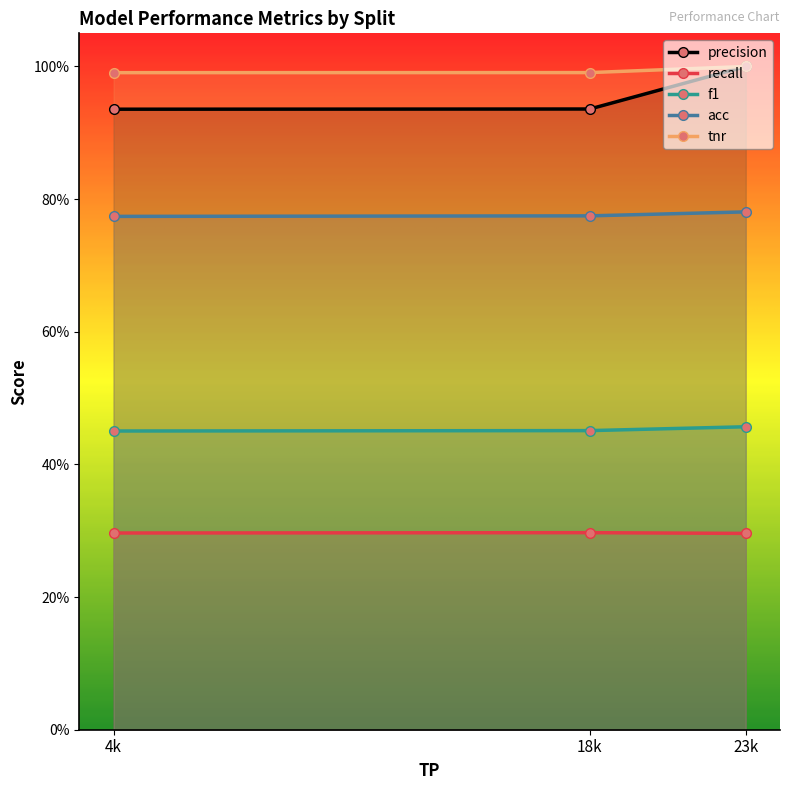

What are all the series names shown in the legend?

precision, recall, f1, acc, tnr